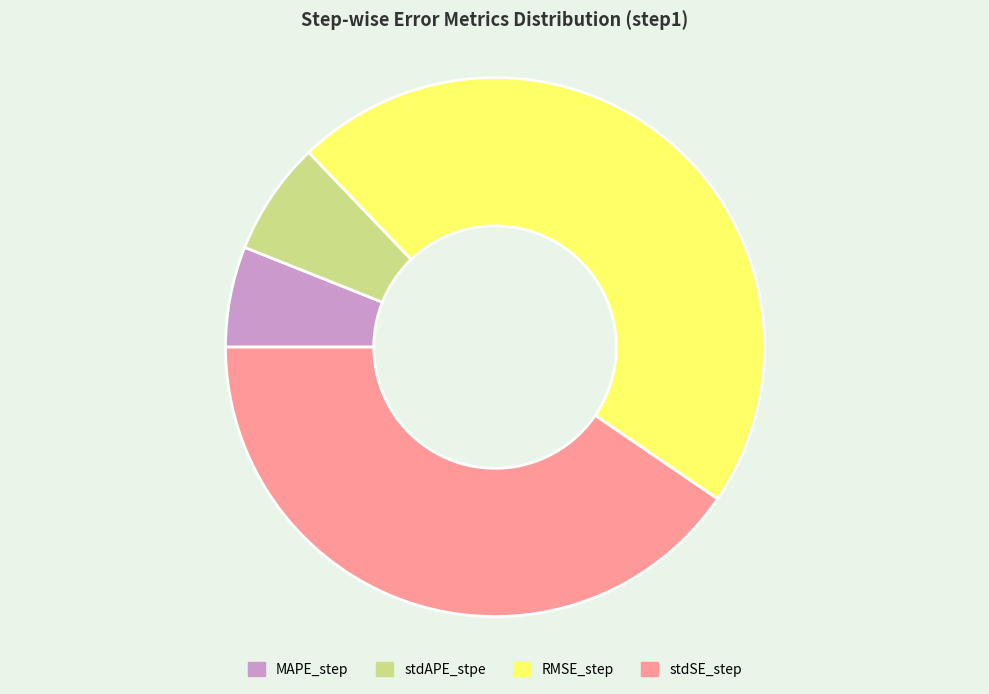

Is the sum of RMSE_step and stdSE_step greater than half?

Yes